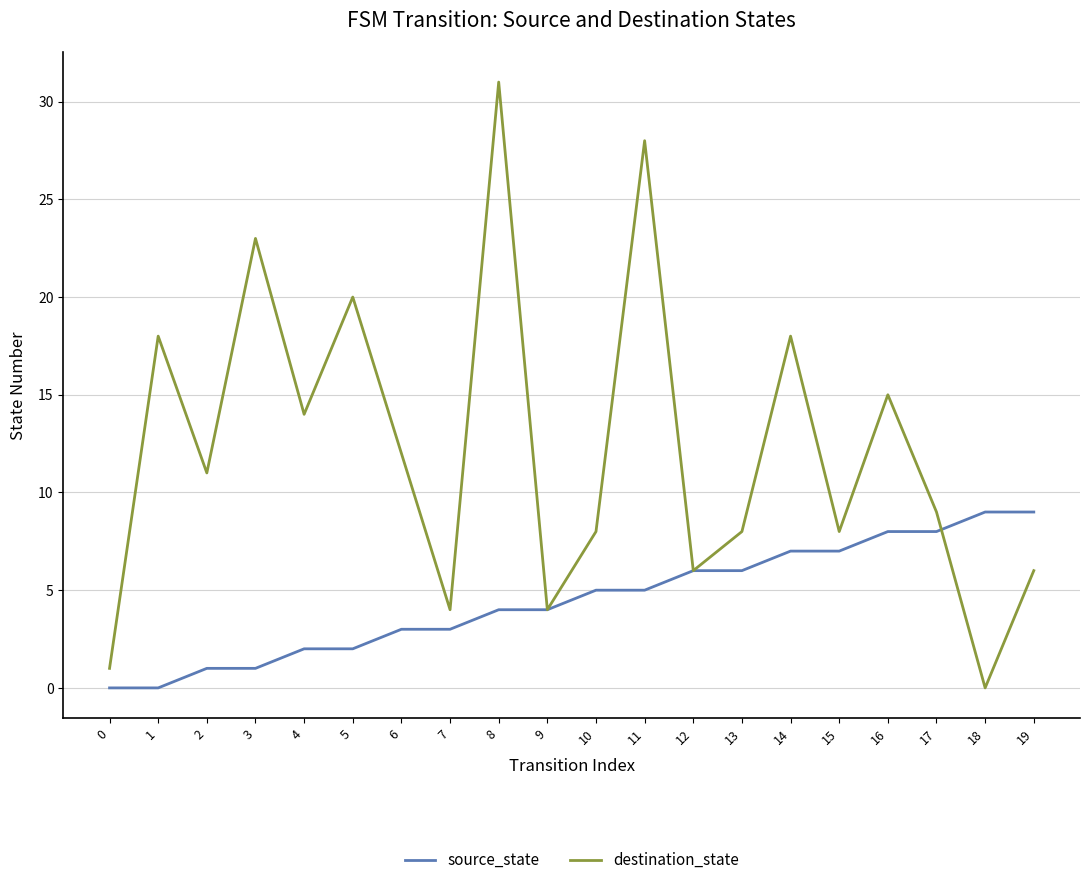

List the series in order of their peak value, lowest first.

source_state, destination_state